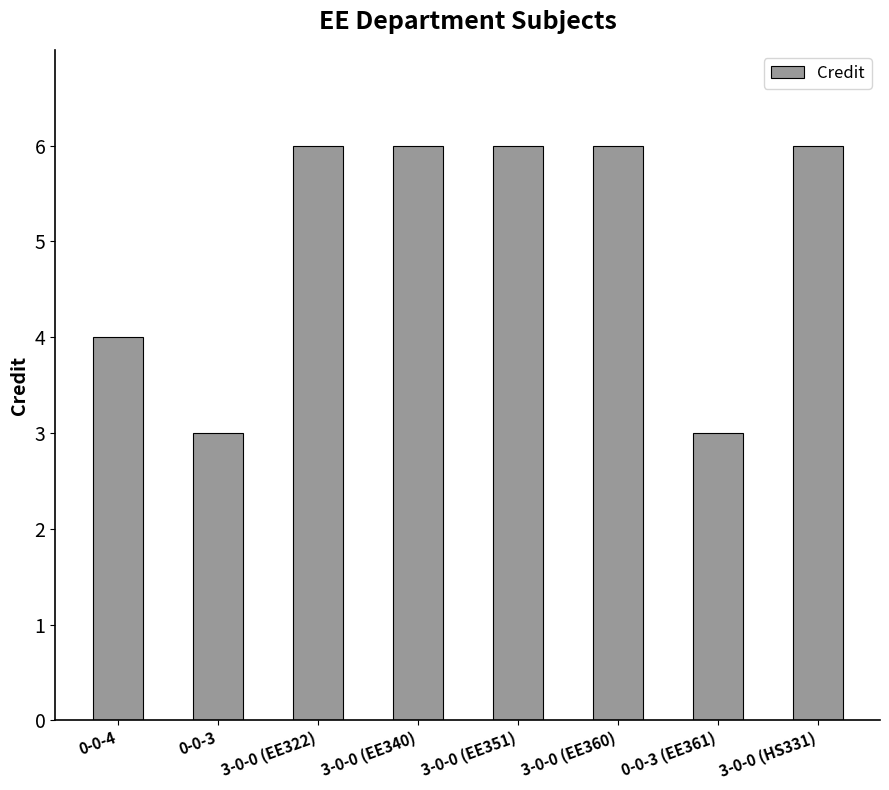

What is the maximum value shown in the chart?

6